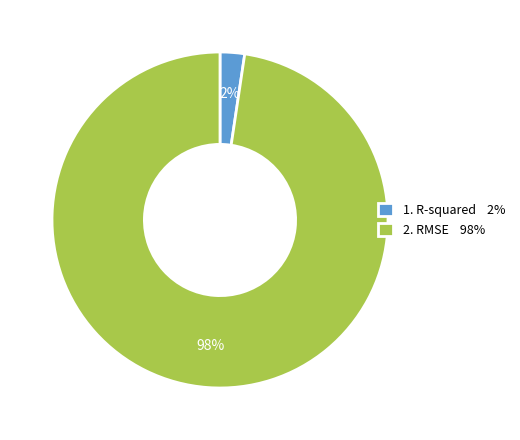

To the nearest percent, what is the combined percentage of 1. R-squared 2% and 2. RMSE 98%?

100%